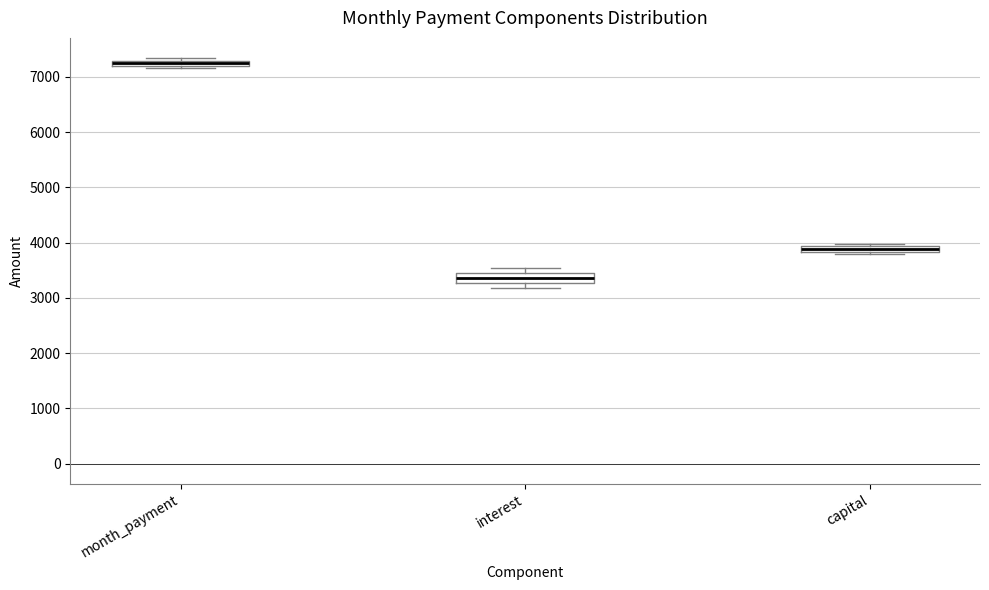

Which box has the lowest median line?

interest